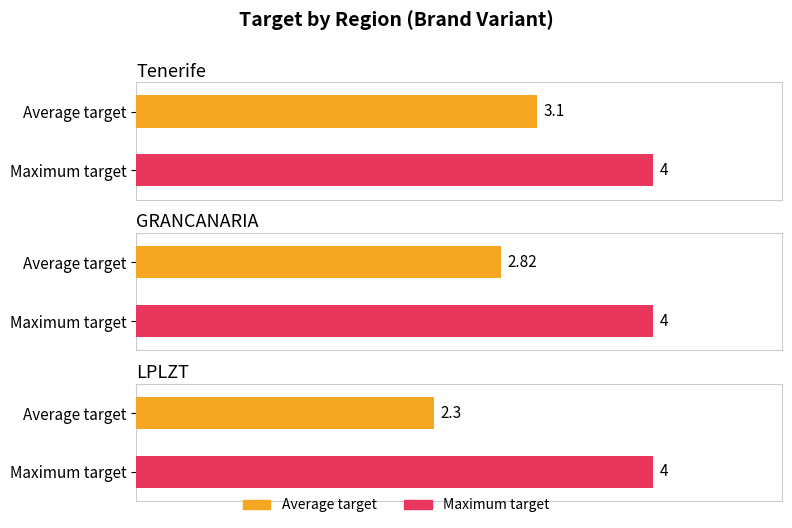

What is the maximum value for Maximum target?

4.0